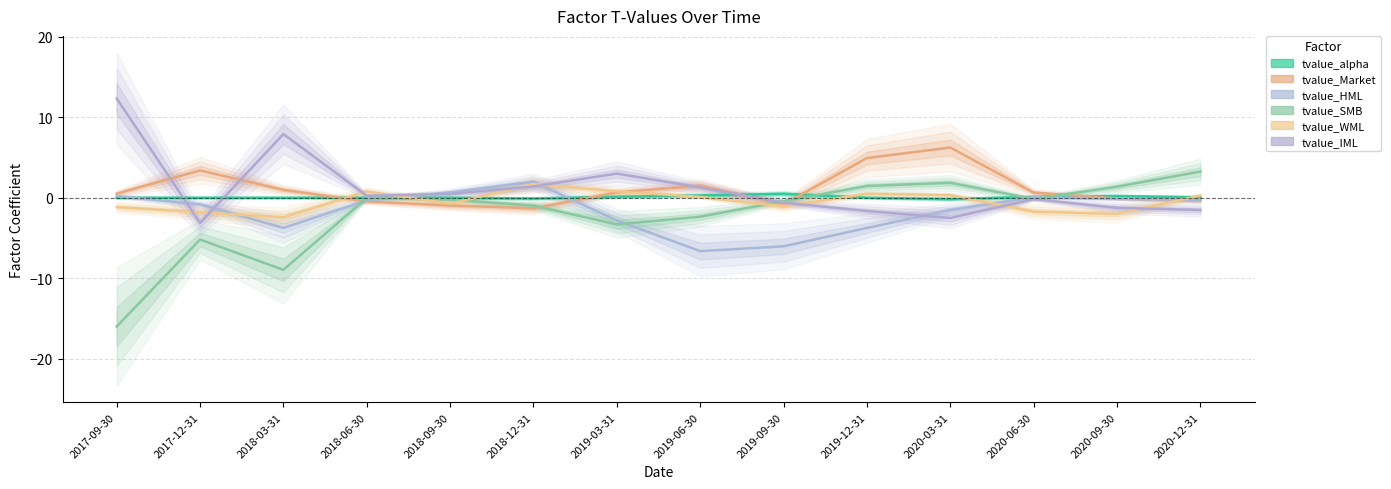

What is the difference between the tvalue_HML values at 2018-12-31 and 2020-12-31?

2.3